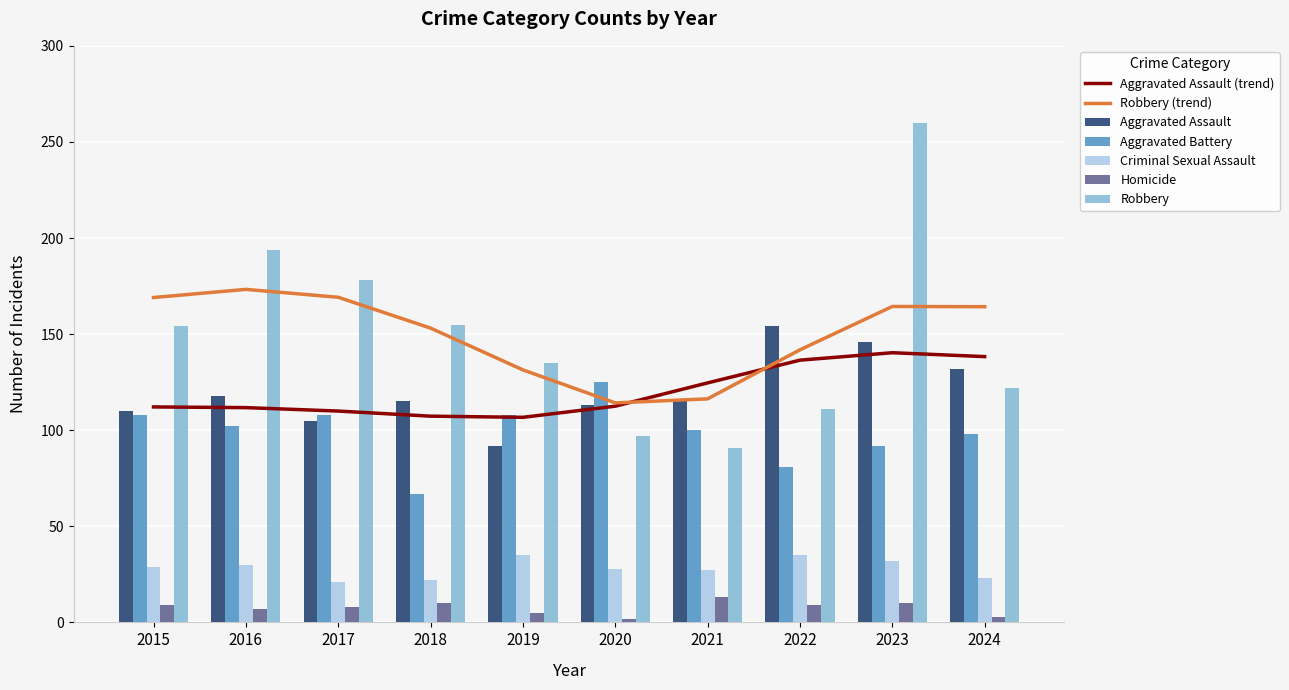

What is the average value of the Aggravated Battery series?

99